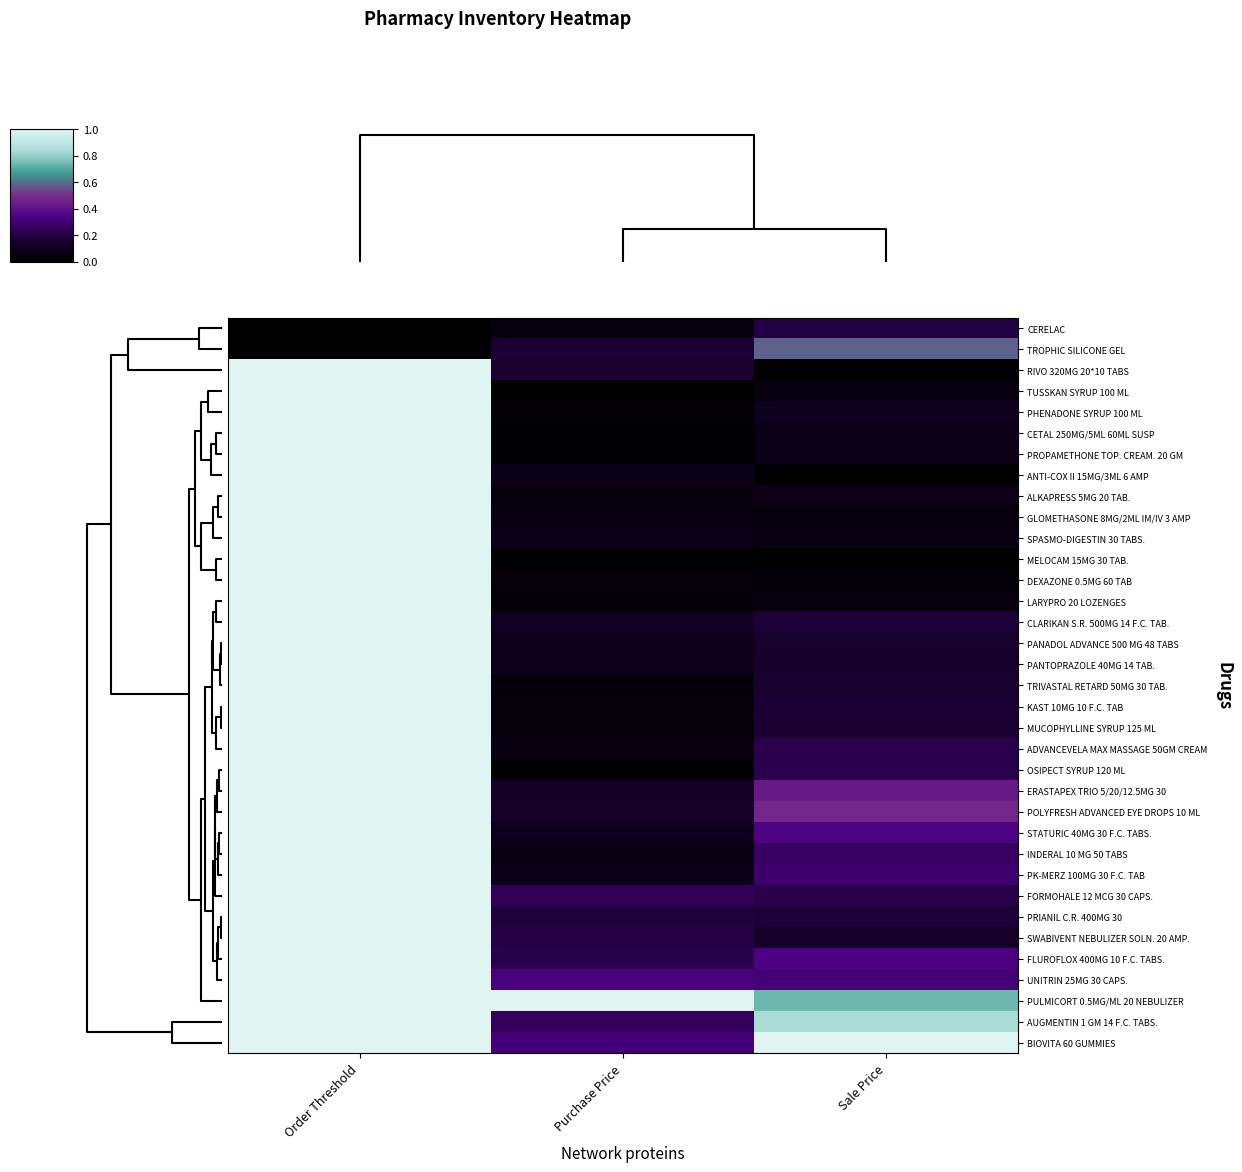

What is the difference between the highest and lowest values at Purchase Price?

1.0